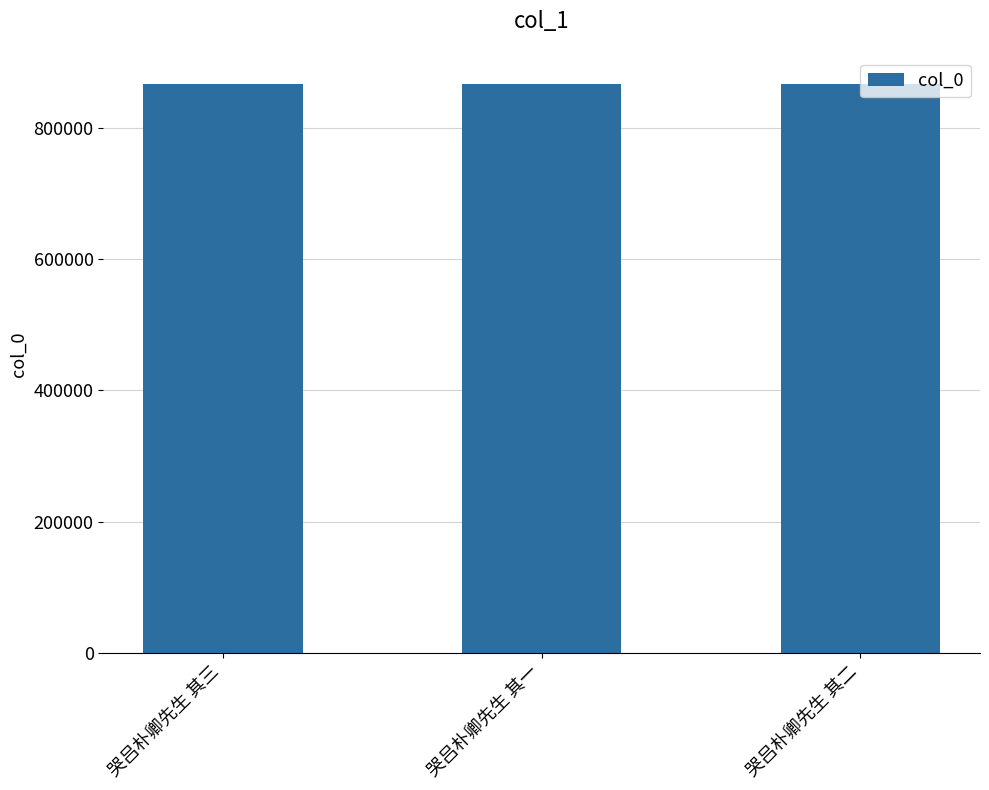

How many categories are shown in the chart?

3